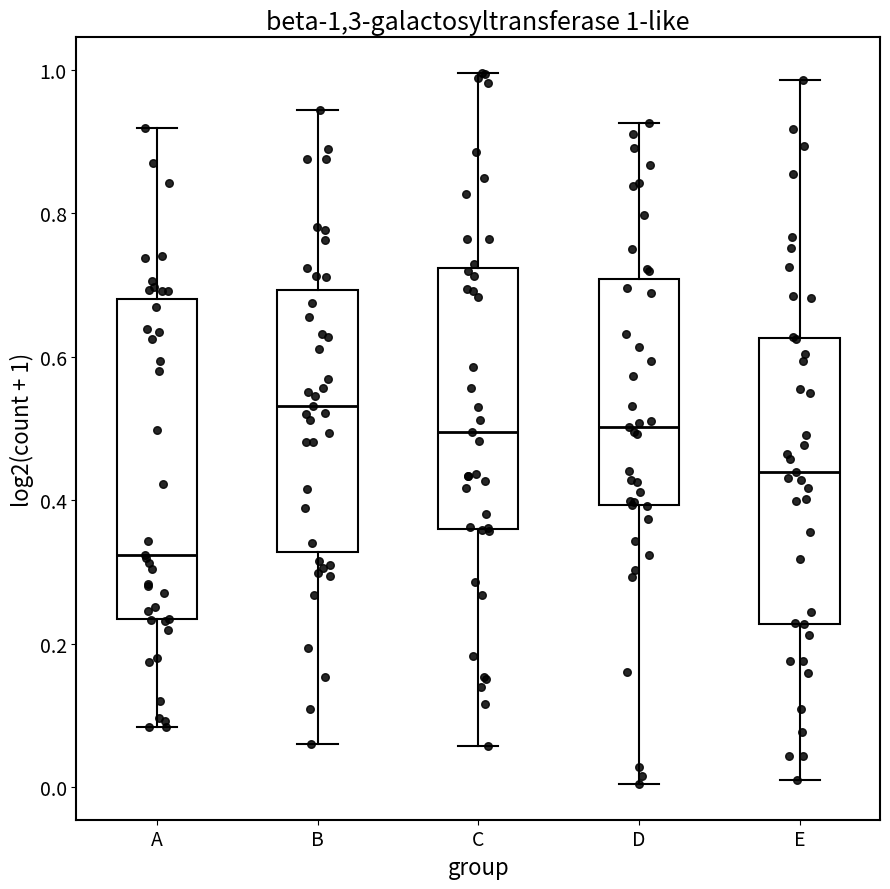

Which box is the tallest, from its lower edge to its upper edge?

A